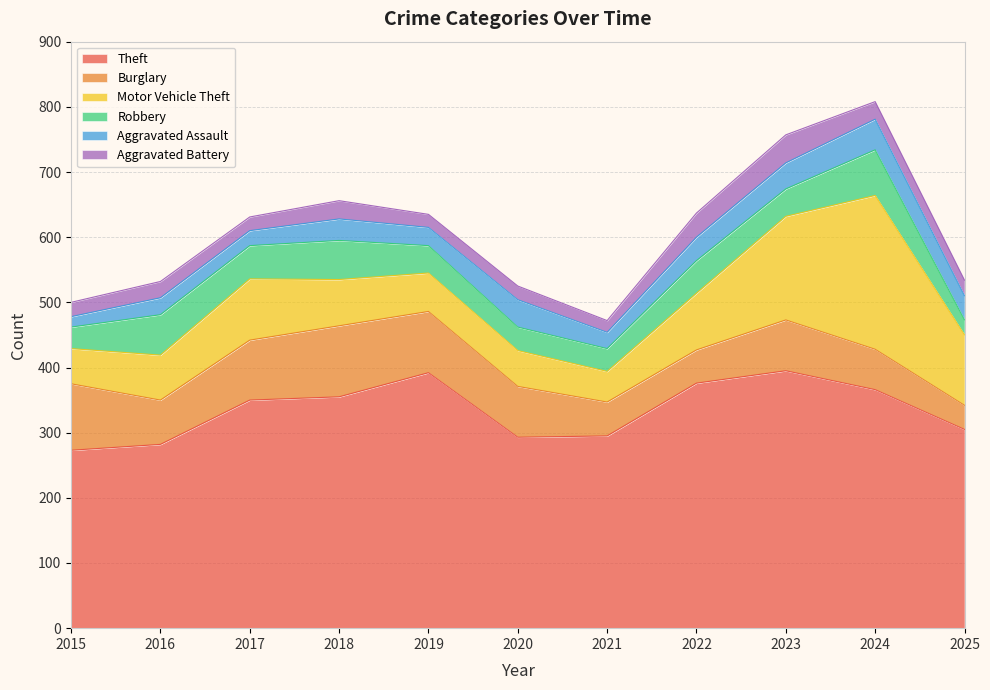

True or false: Motor Vehicle Theft and Aggravated Battery cross at least once.

False